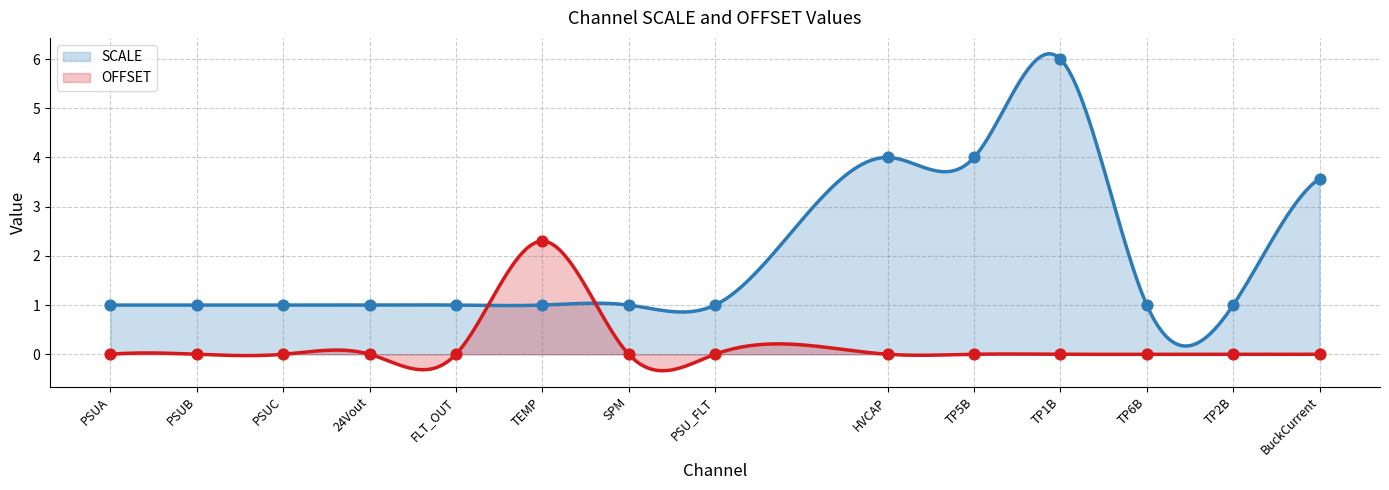

At how many categories does at least one series exceed 5?

1